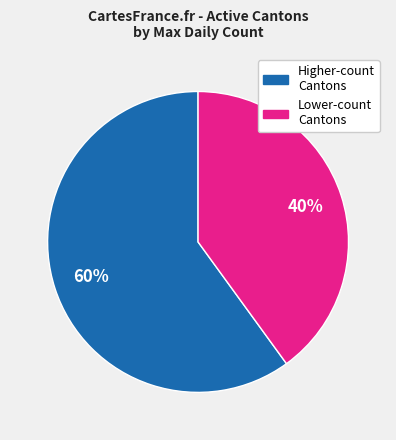

Approximately how many times larger is the value at Higher-count Cantons compared to Lower-count Cantons?

1.5